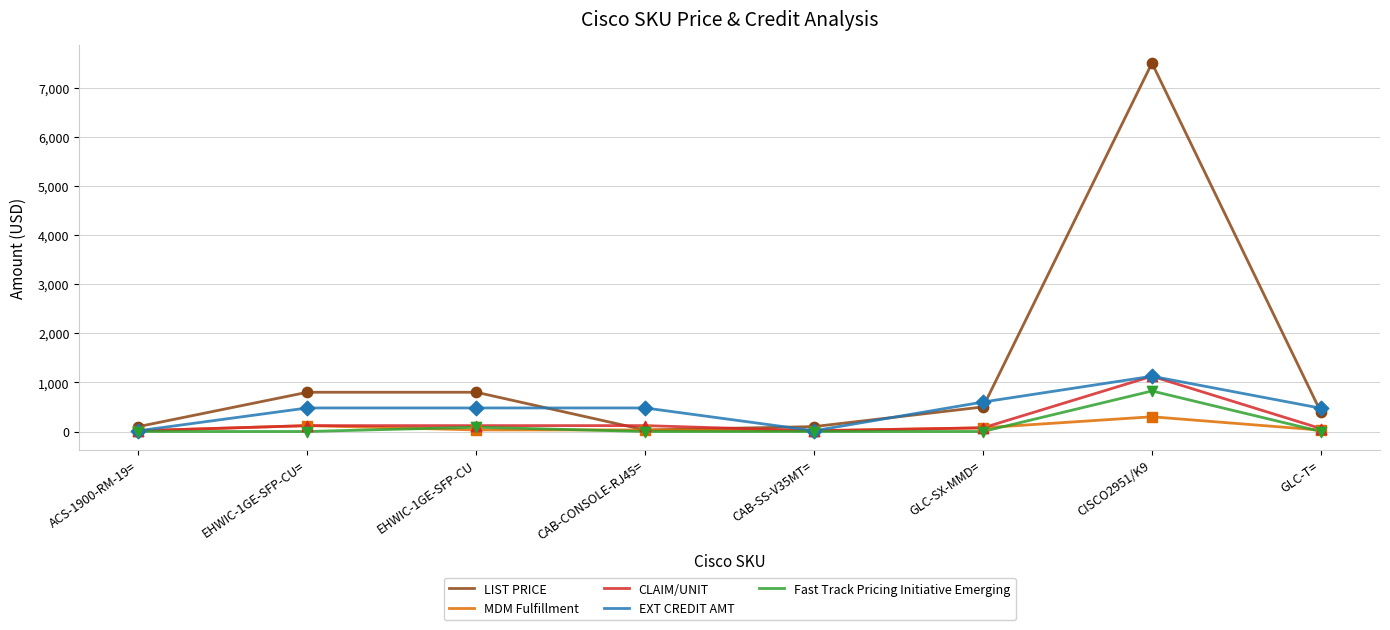

At which category is the sum across all series the highest?

CISCO2951/K9